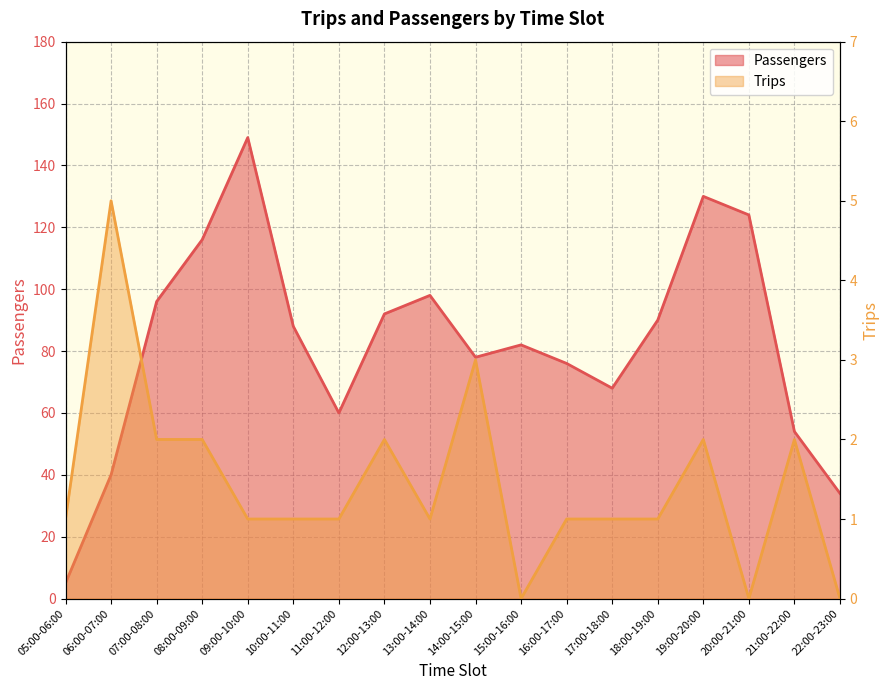

Which category has the lowest value across all series?

15:00-16:00